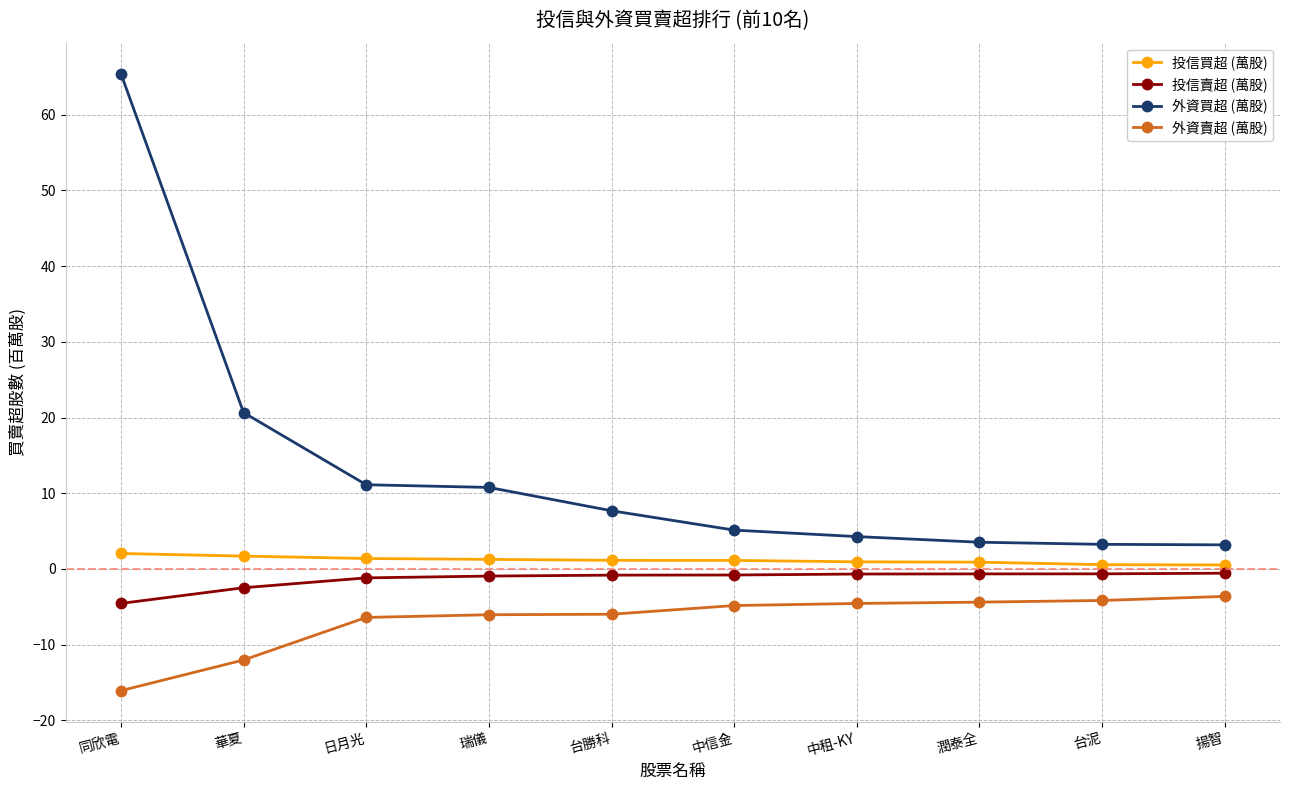

What is the average value of the 外資賣超 (萬股) series?

-6.8